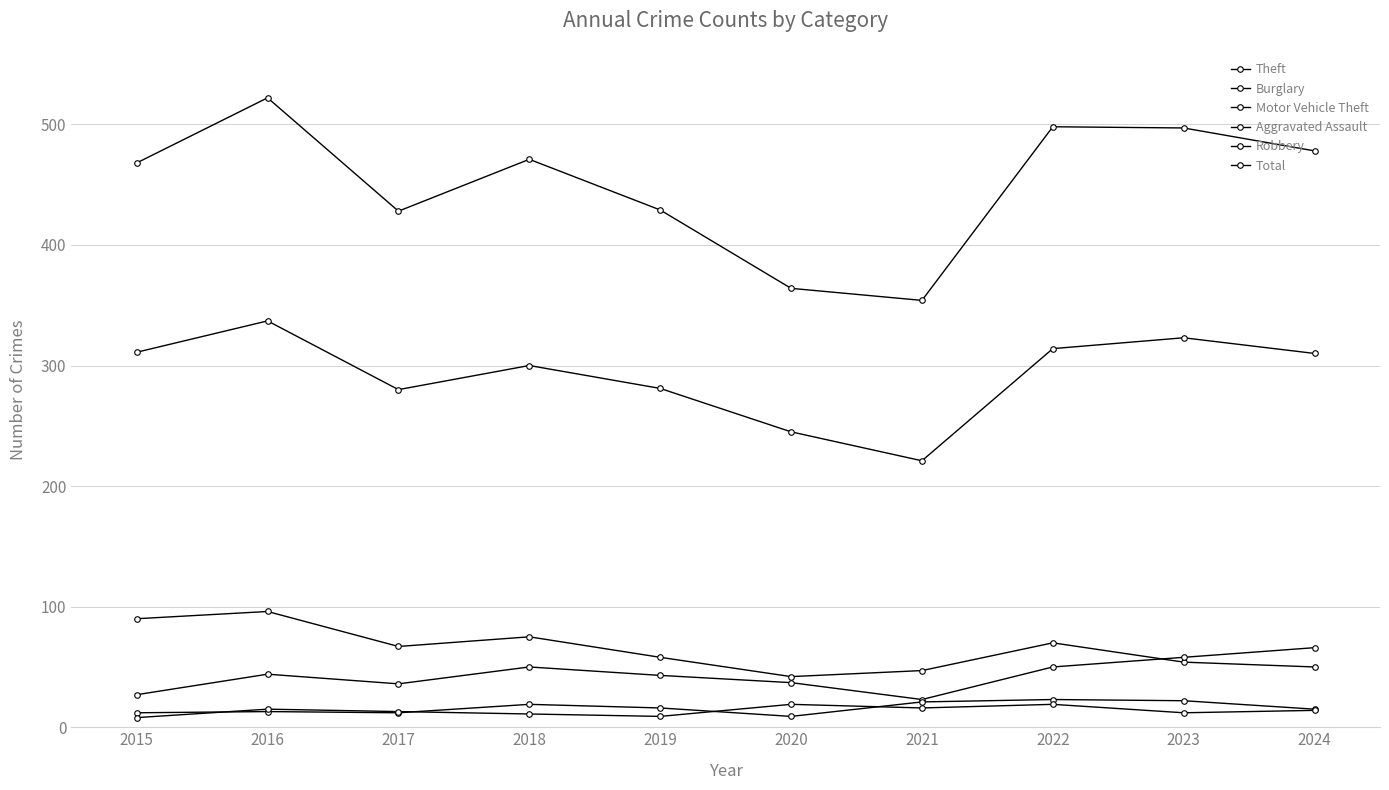

Rank the categories by Theft value from highest to lowest.

2016, 2023, 2022, 2015, 2024, 2018, 2019, 2017, 2020, 2021